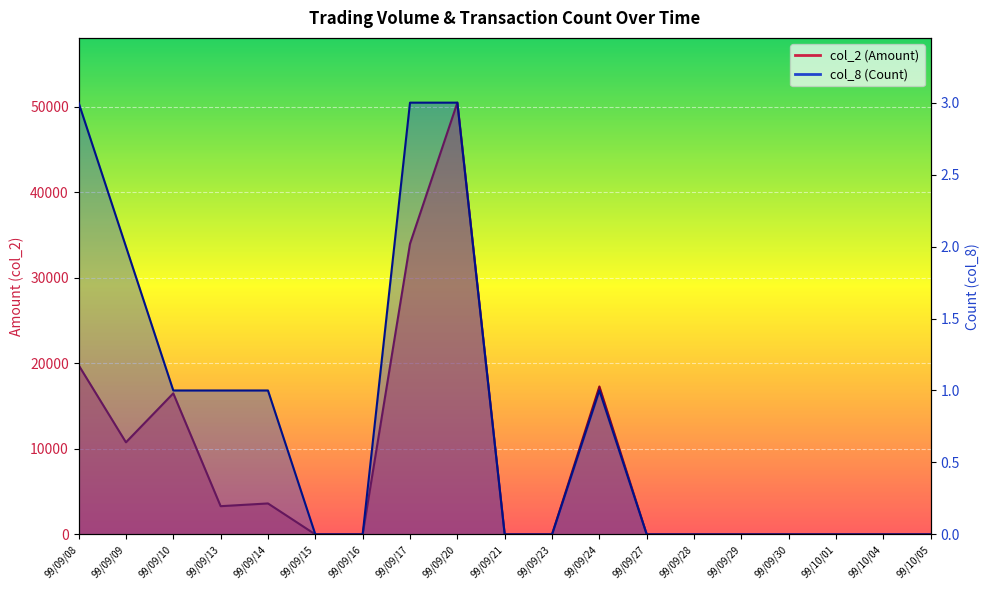

List the series in order of their peak value, highest first.

col_2, col_8